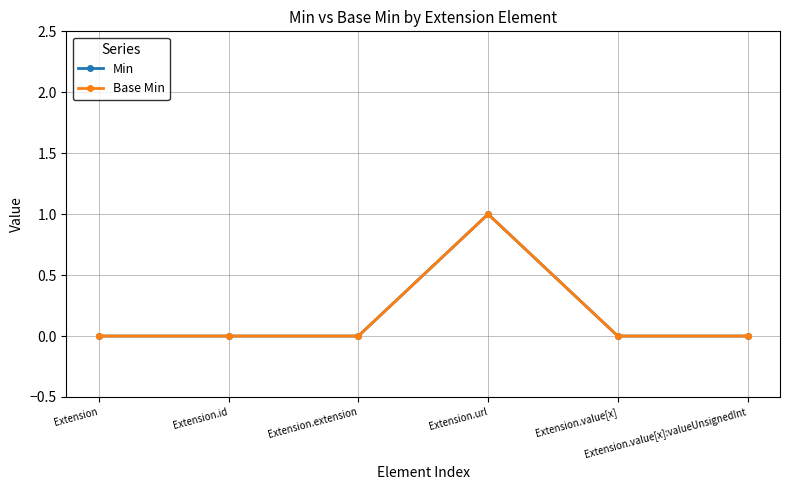

Reading right to left, extract all data points from this chart.

Min: 0	0	1	0	0	0
Base Min: 0	0	1	0	0	0